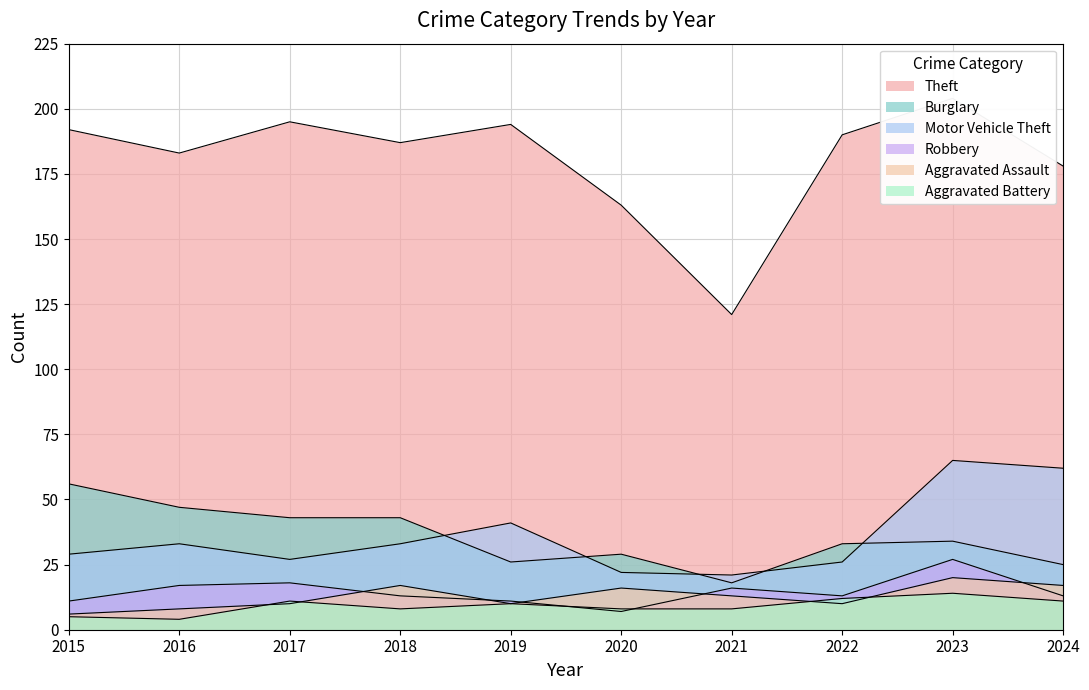

How many interior local valleys does the Aggravated Battery series have?

2